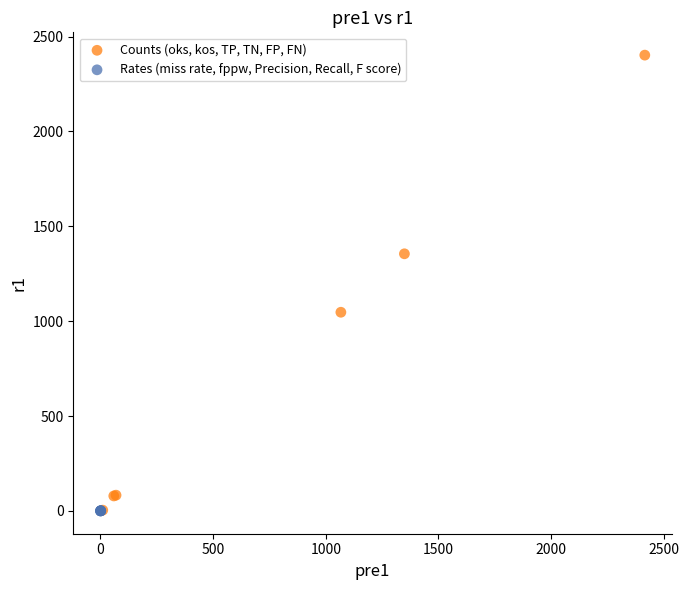

Which series has the widest spread of Y values?

Counts (oks, kos, TP, TN, FP, FN)